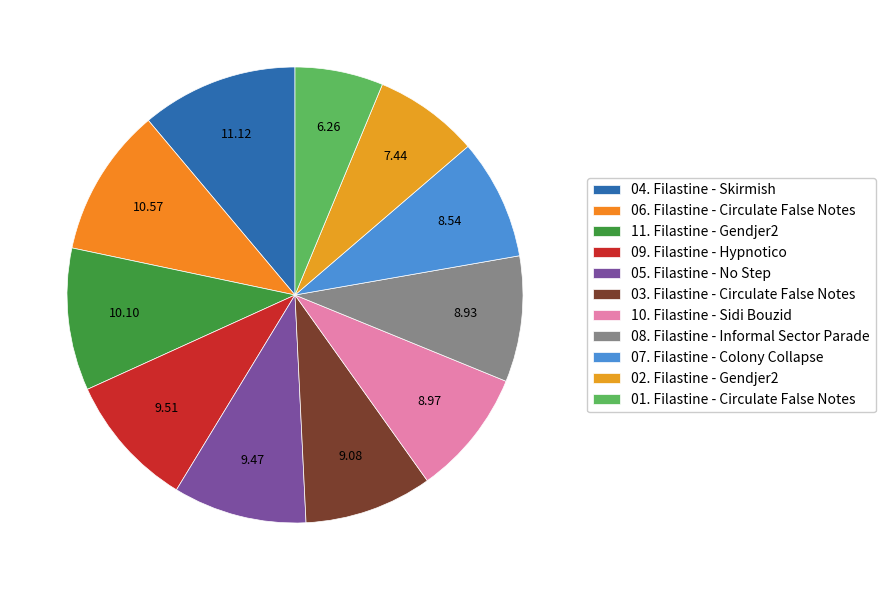

What is the change in value from 05. Filastine - No Step to 07. Filastine - Colony Collapse?

-2.7